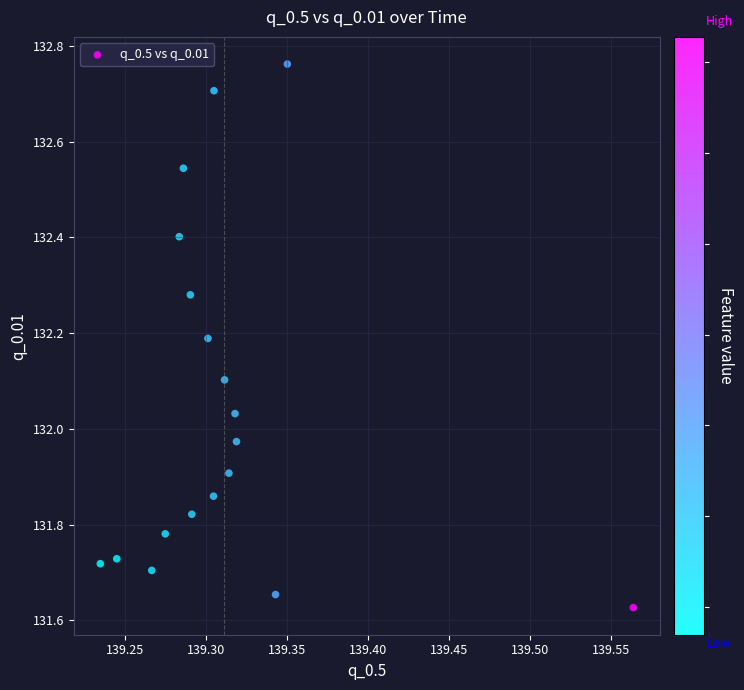

What is the range of Y values (max minus min)?

1.1